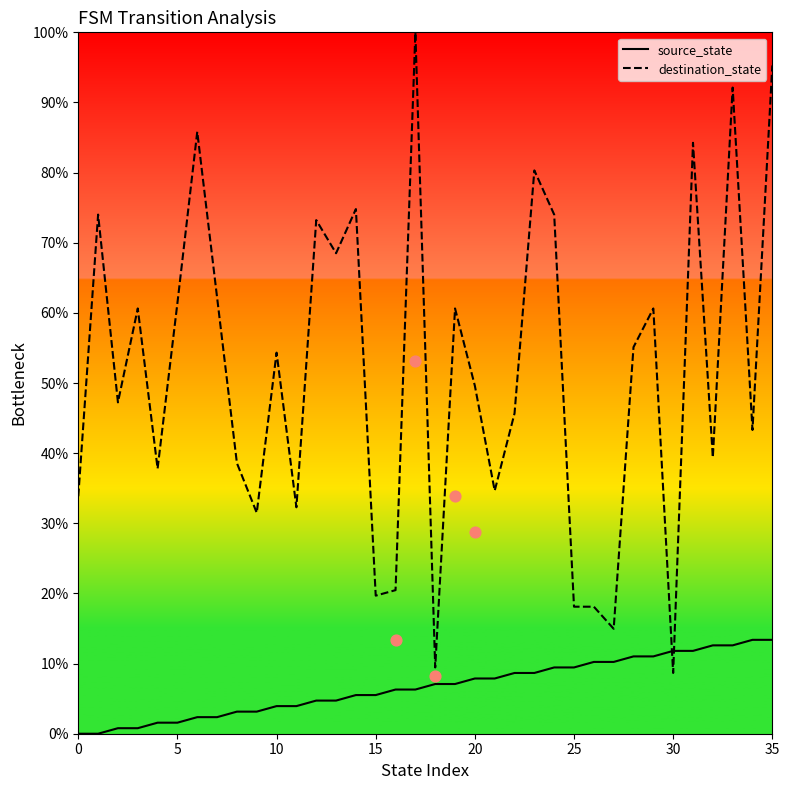

Which series contains the lowest Y value?

source_state